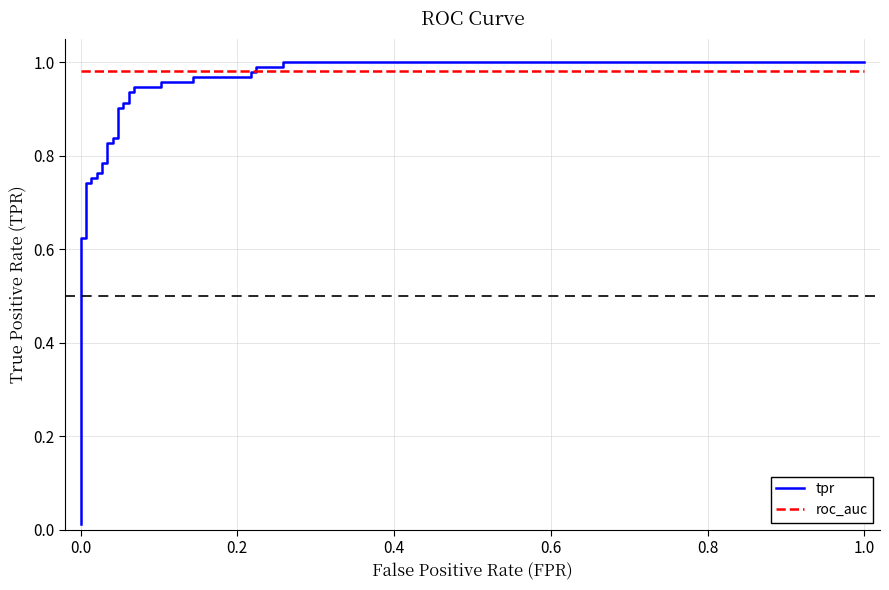

Count the number of data series in this chart.

2